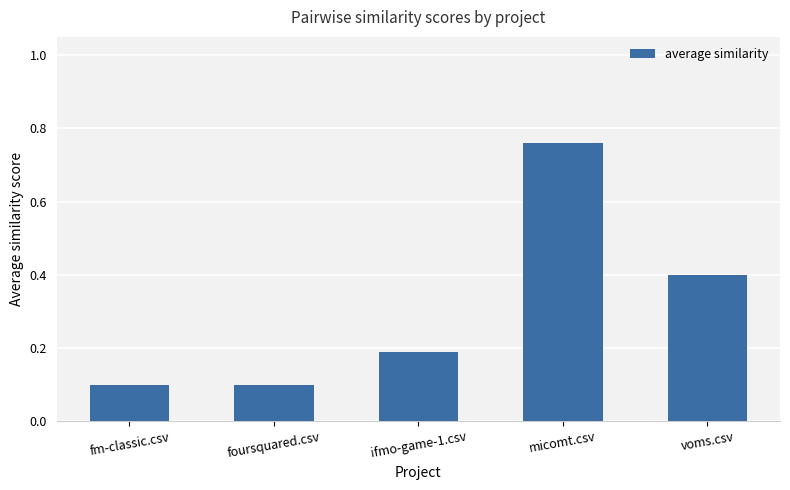

What is the sum of the values at foursquared.csv and micomt.csv?

0.9